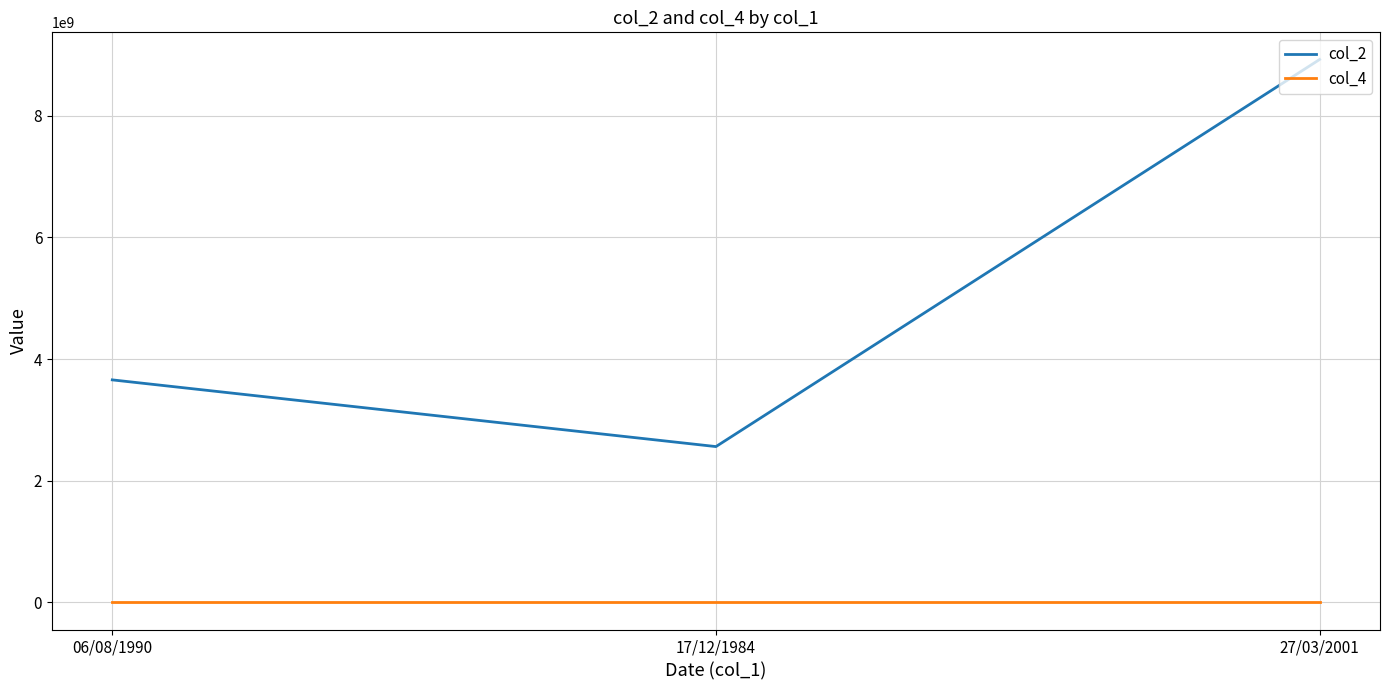

Does the chart display data point markers on the line(s)?

No